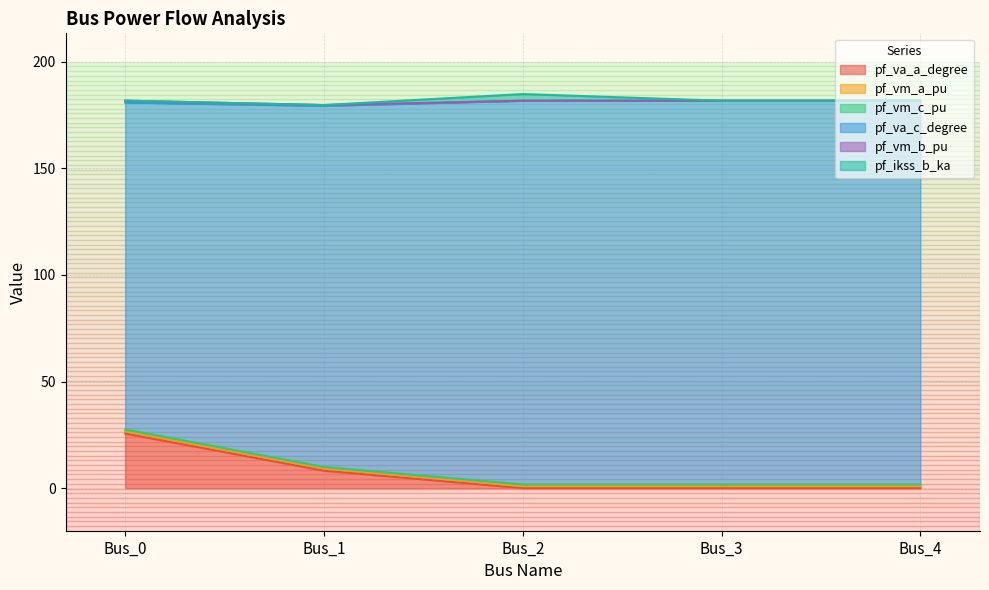

How many interior local valleys does the pf_va_a_degree series have?

1